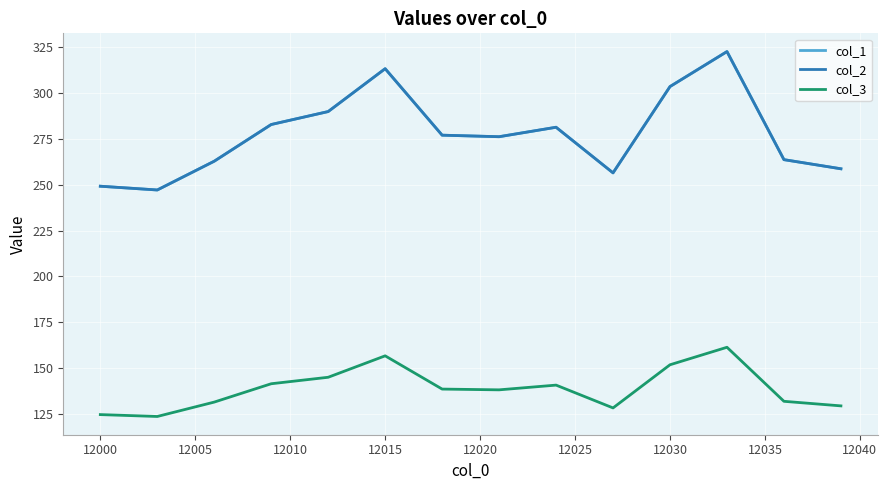

Does the chart have visible grid lines?

Yes